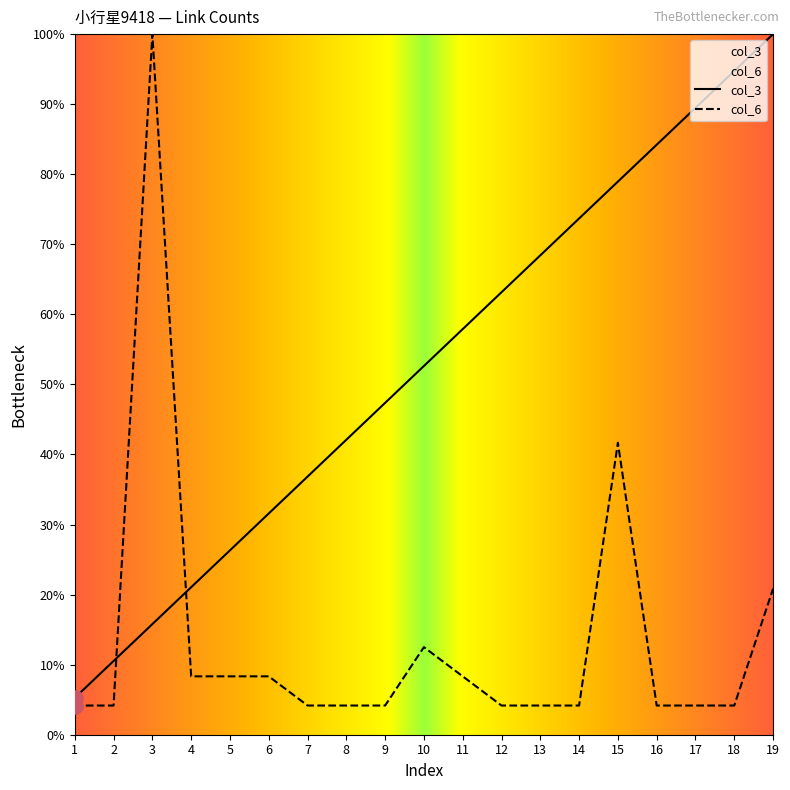

Which series has the widest spread of Y values?

col_6